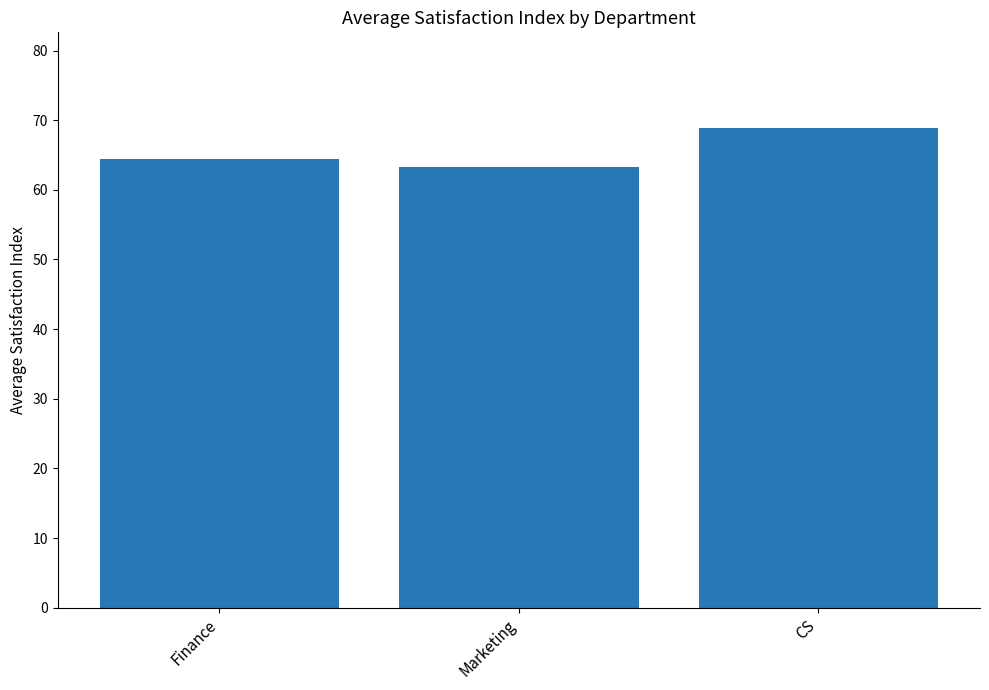

Which label corresponds to the largest value in the chart?

CS